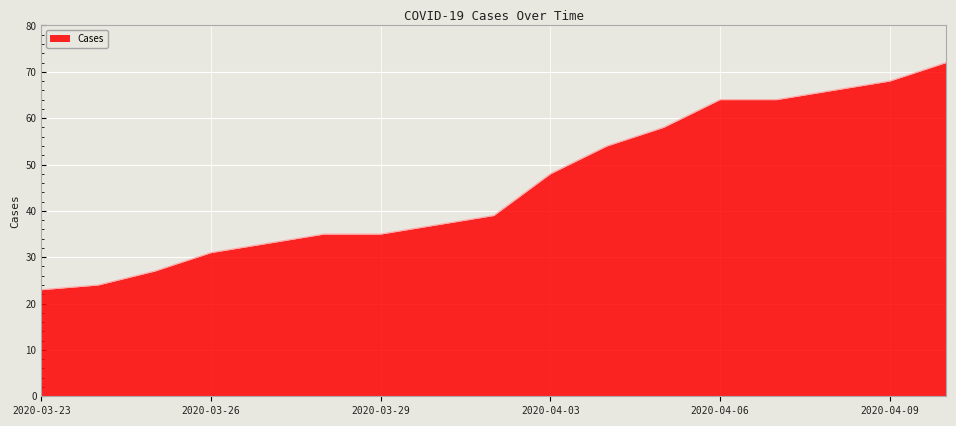

What is the greatest value displayed?

72